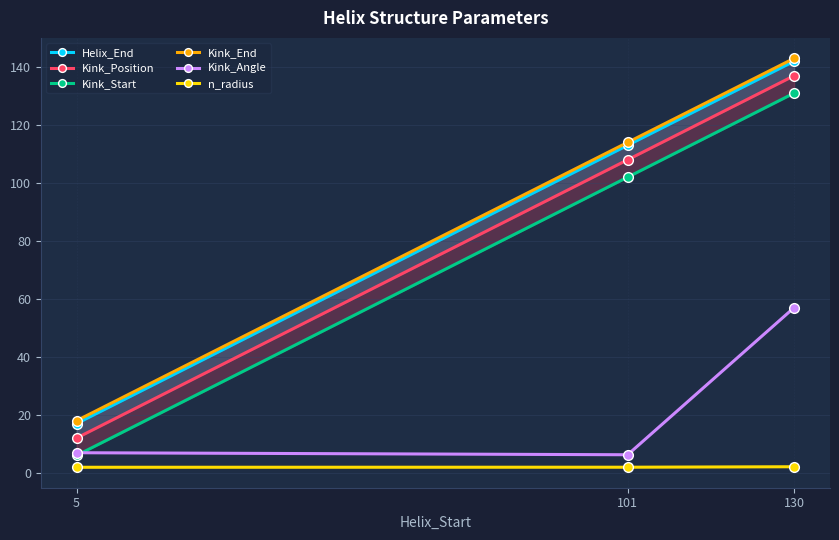

Which label corresponds to the smallest value in the chart?

5